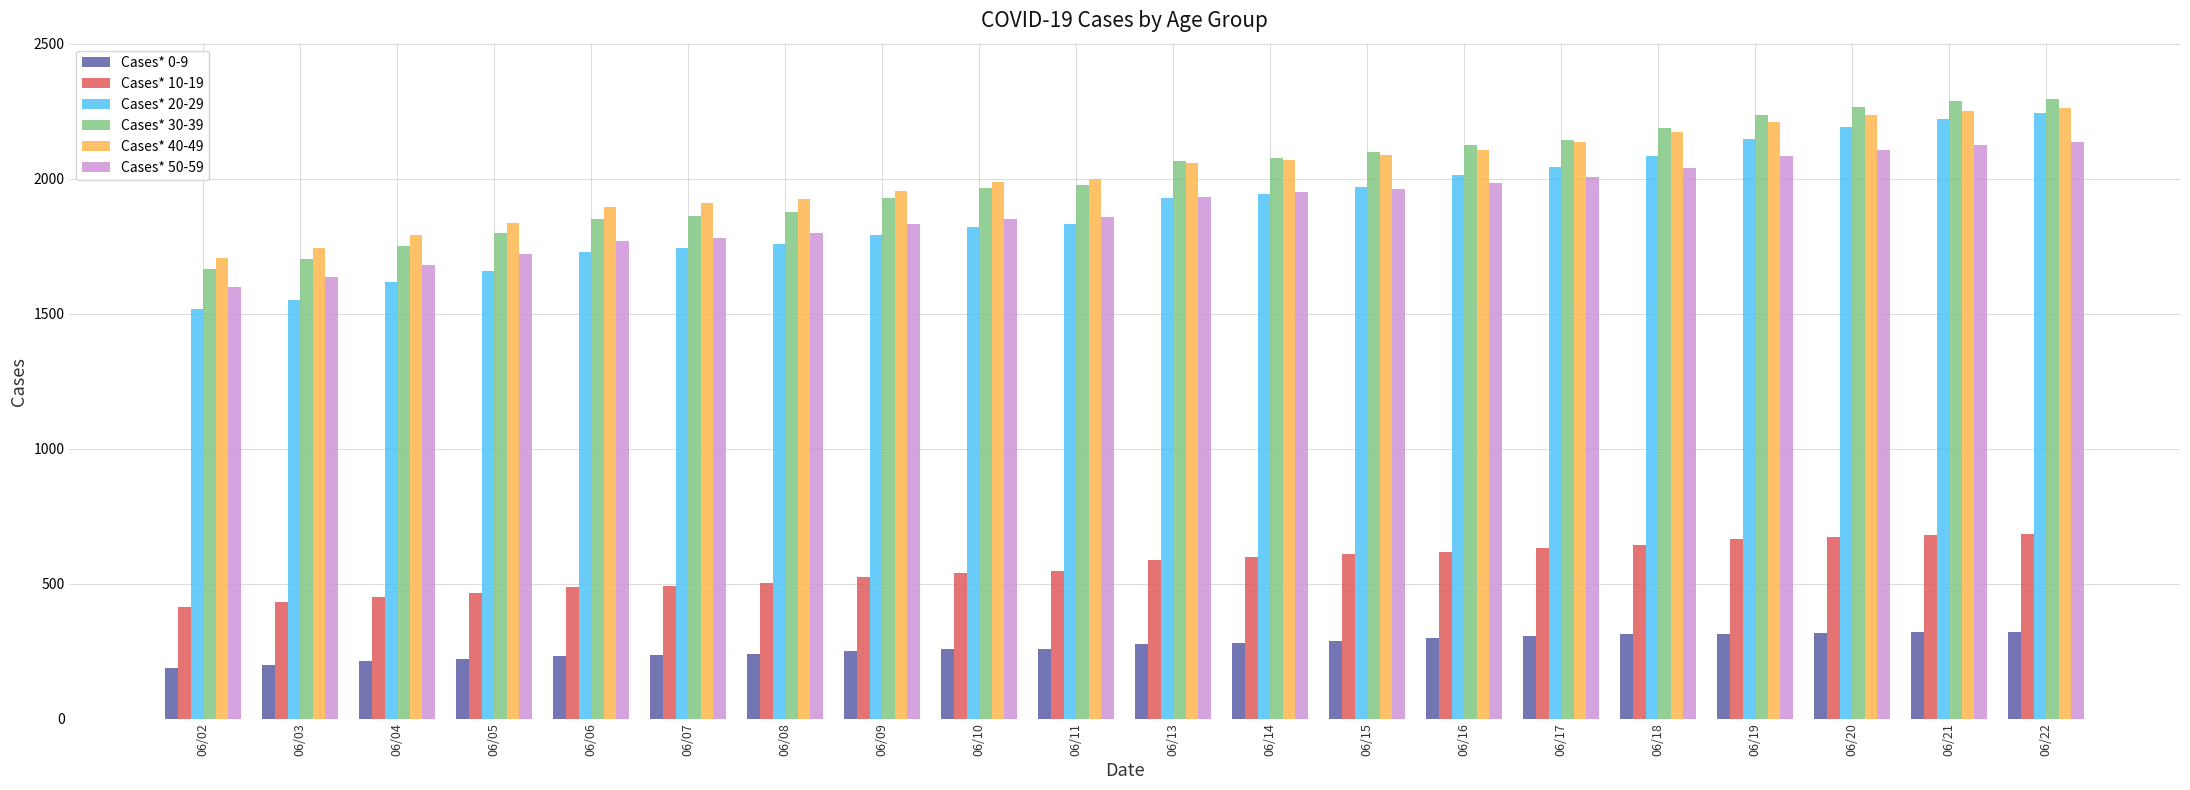

The Cases* 30-39 series shows 2793 at 06/08. True or false?

False